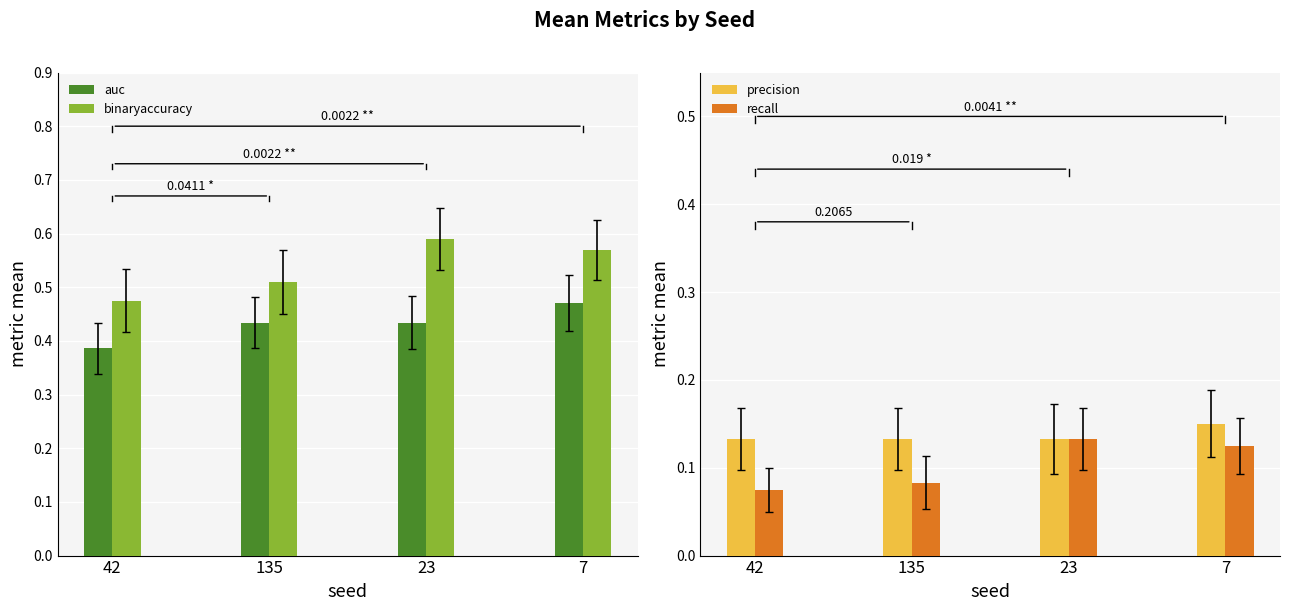

Which series changed the most between 42 and 7?

binaryaccuracy